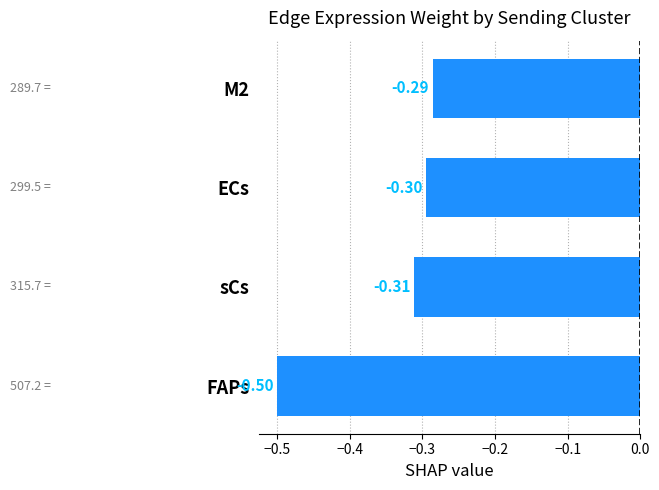

Are the bars horizontal?

Yes